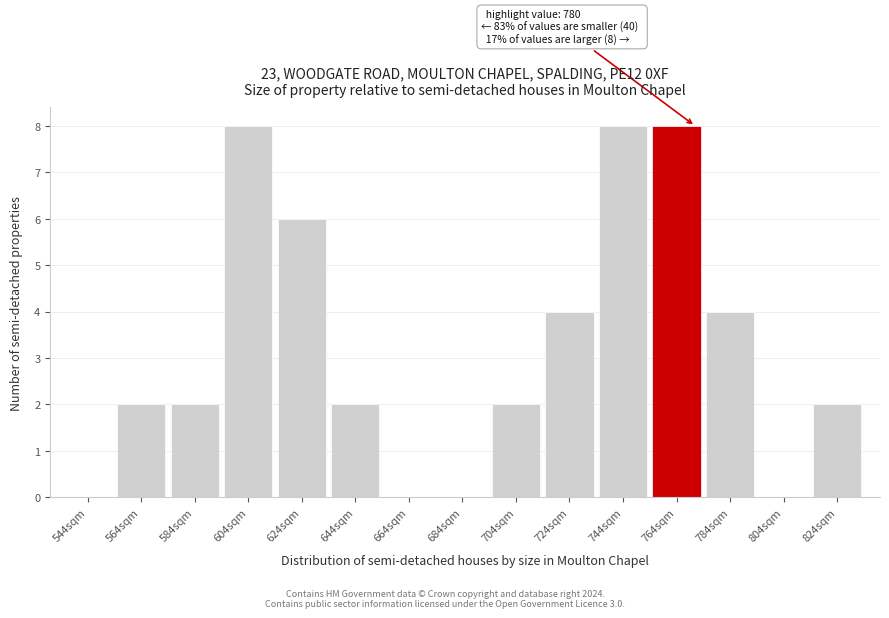

Reading left to right, list all the values displayed in this chart.

544sqm=0	564sqm=2	584sqm=2	604sqm=8	624sqm=6	644sqm=2	664sqm=0	684sqm=0	704sqm=2	724sqm=4	744sqm=8	764sqm=8	784sqm=4	804sqm=0	824sqm=2